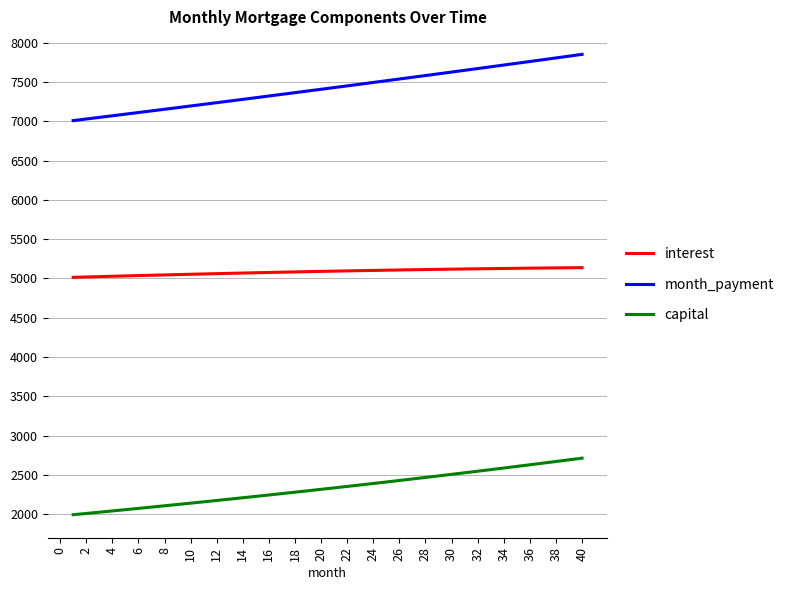

Which series has the largest total across all categories?

month_payment